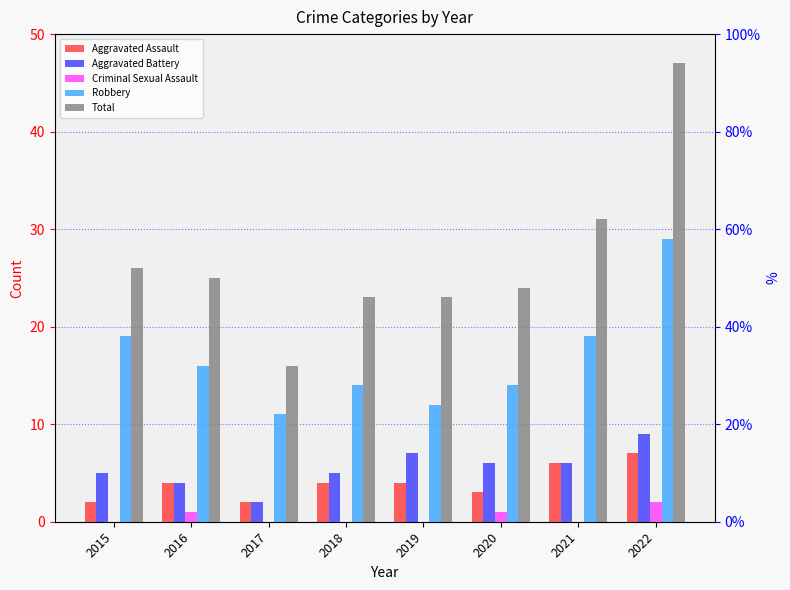

Reading left to right, list all the values displayed in this chart.

Aggravated Assault: 2015=2	2016=4	2017=2	2018=4	2019=4	2020=3	2021=6	2022=7
Aggravated Battery: 2015=5	2016=4	2017=2	2018=5	2019=7	2020=6	2021=6	2022=9
Criminal Sexual Assault: 2015=0	2016=1	2017=0	2018=0	2019=0	2020=1	2021=0	2022=2
Robbery: 2015=19	2016=16	2017=11	2018=14	2019=12	2020=14	2021=19	2022=29
Total: 2015=26	2016=25	2017=16	2018=23	2019=23	2020=24	2021=31	2022=47